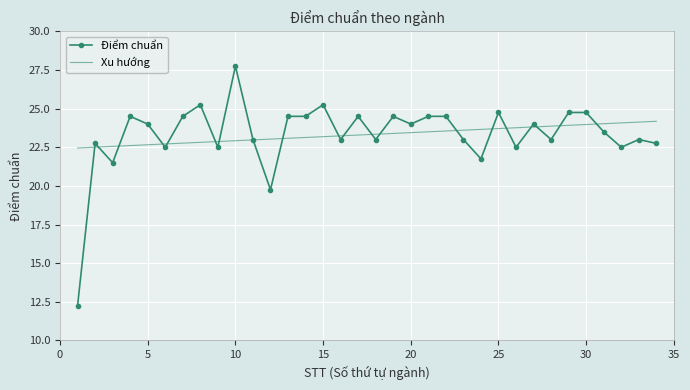

What is the difference between the second highest and minimum values in the Xu hướng series?

1.7